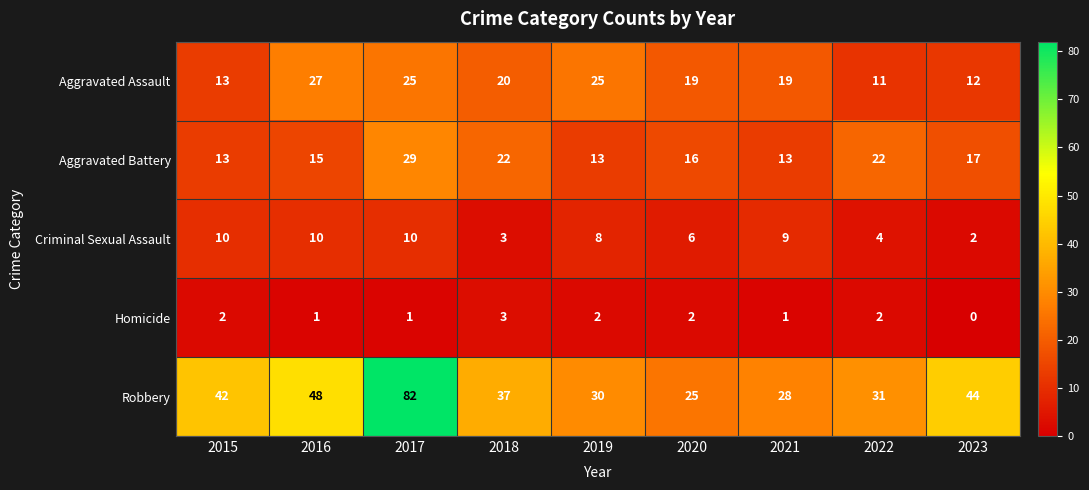

The value of Criminal Sexual Assault at 2018 is 3. True or false?

True